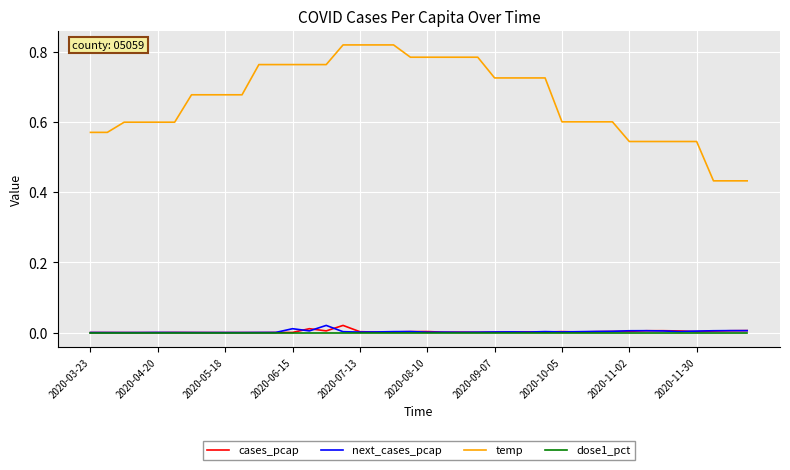

True or false: temp and dose1_pct cross at least once.

False